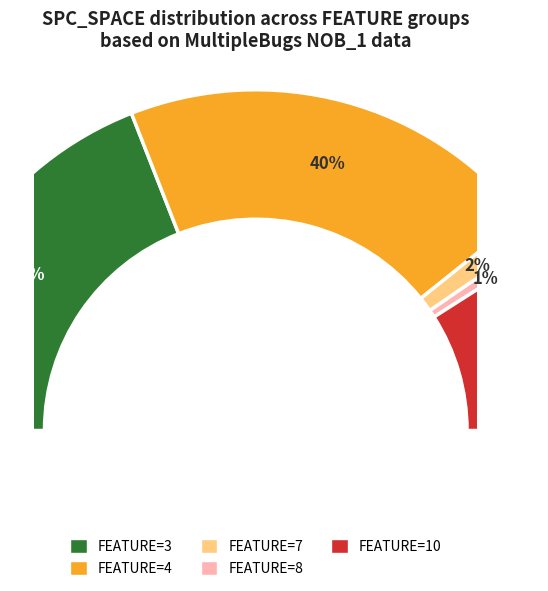

Count the number of slices in the pie.

5